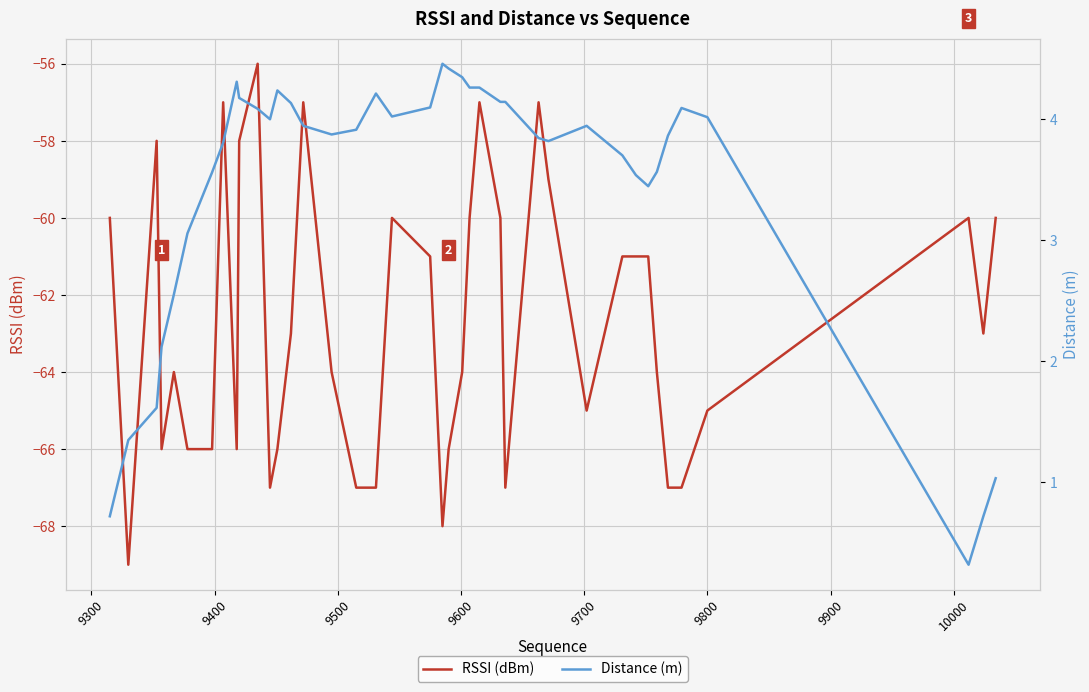

What is the highest value of the RSSI (dBm) series?

-56